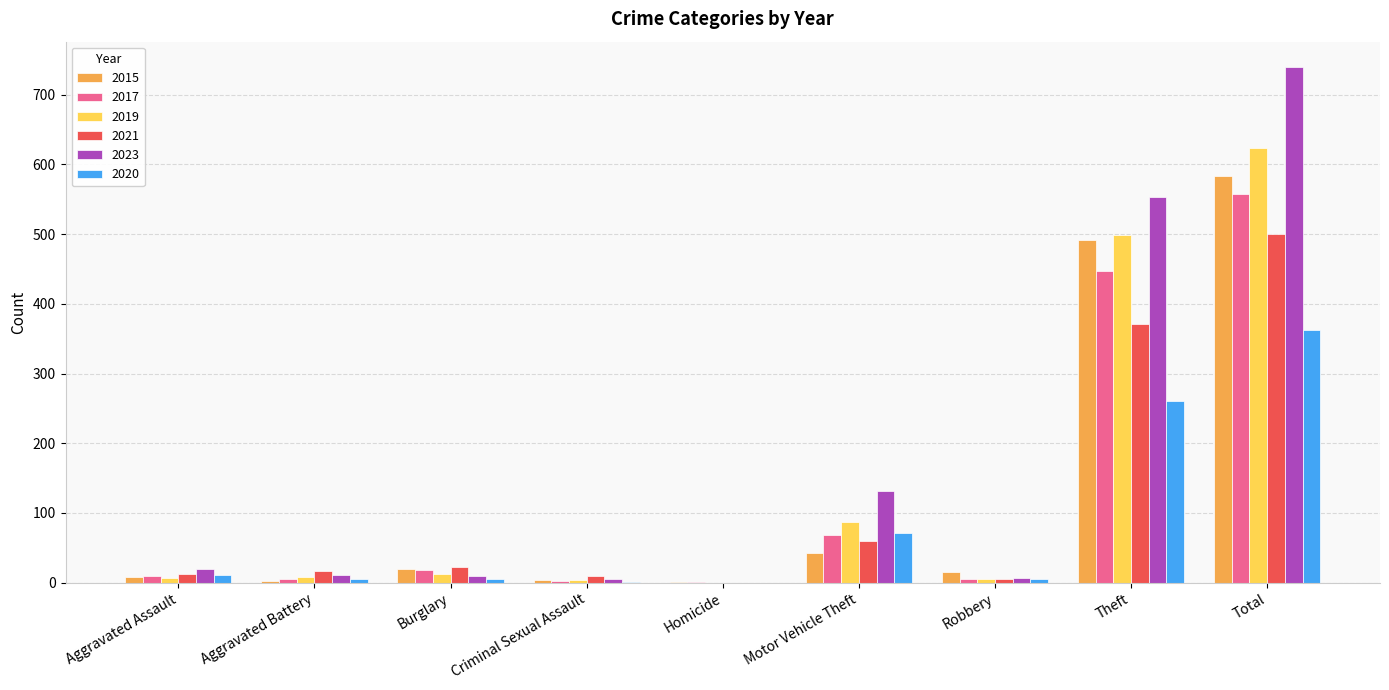

Where is 2015 nearest to the value 292?

Theft